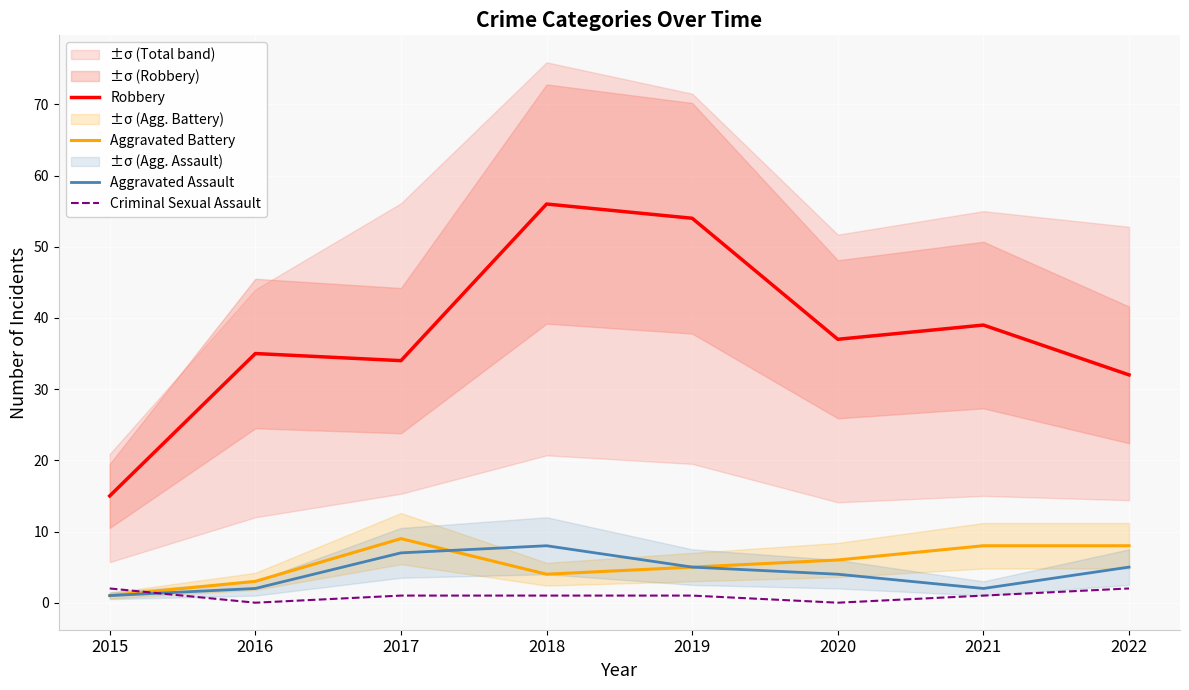

True or false: Criminal Sexual Assault has a value of 1 at 2019.

True